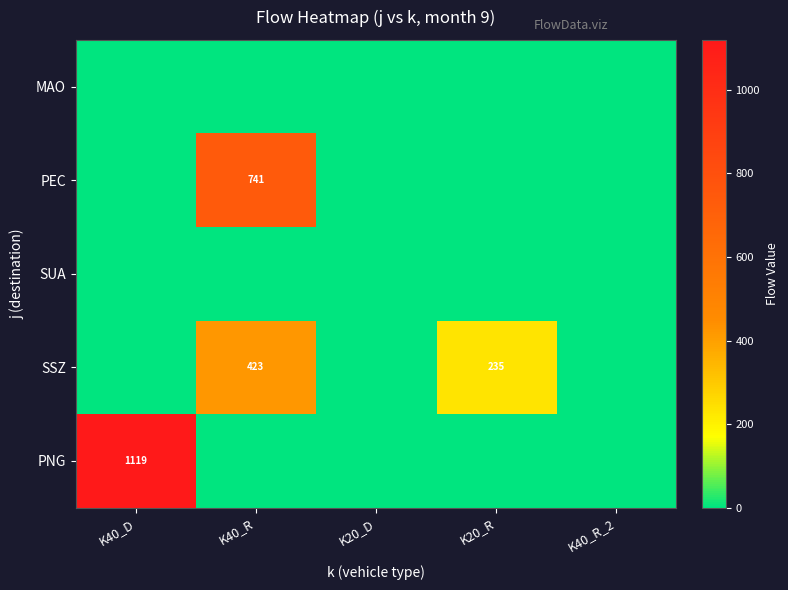

The value of PNG at K40_D is 1119. True or false?

True